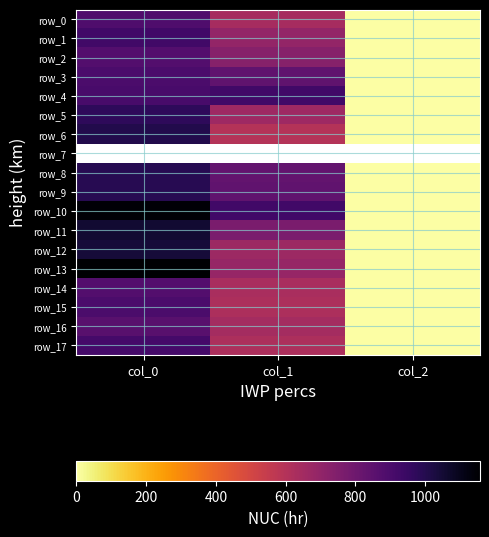

Which category has the lowest value in the row_8 series?

col_2